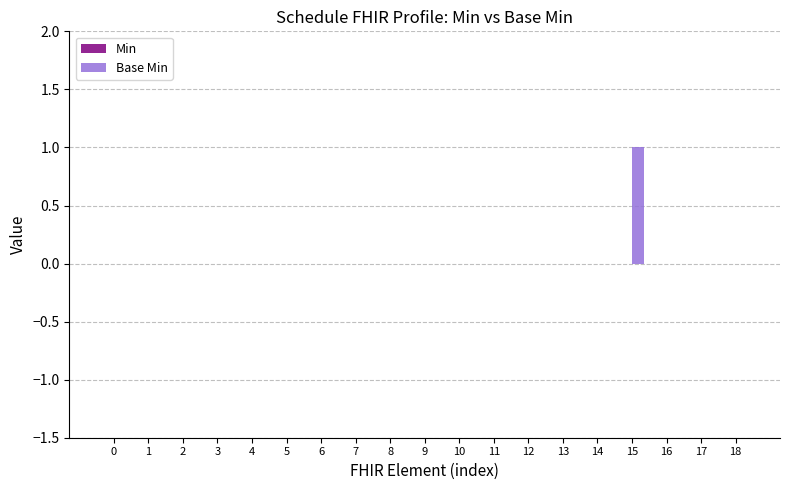

Is it true that the value at 18 is -1?

False